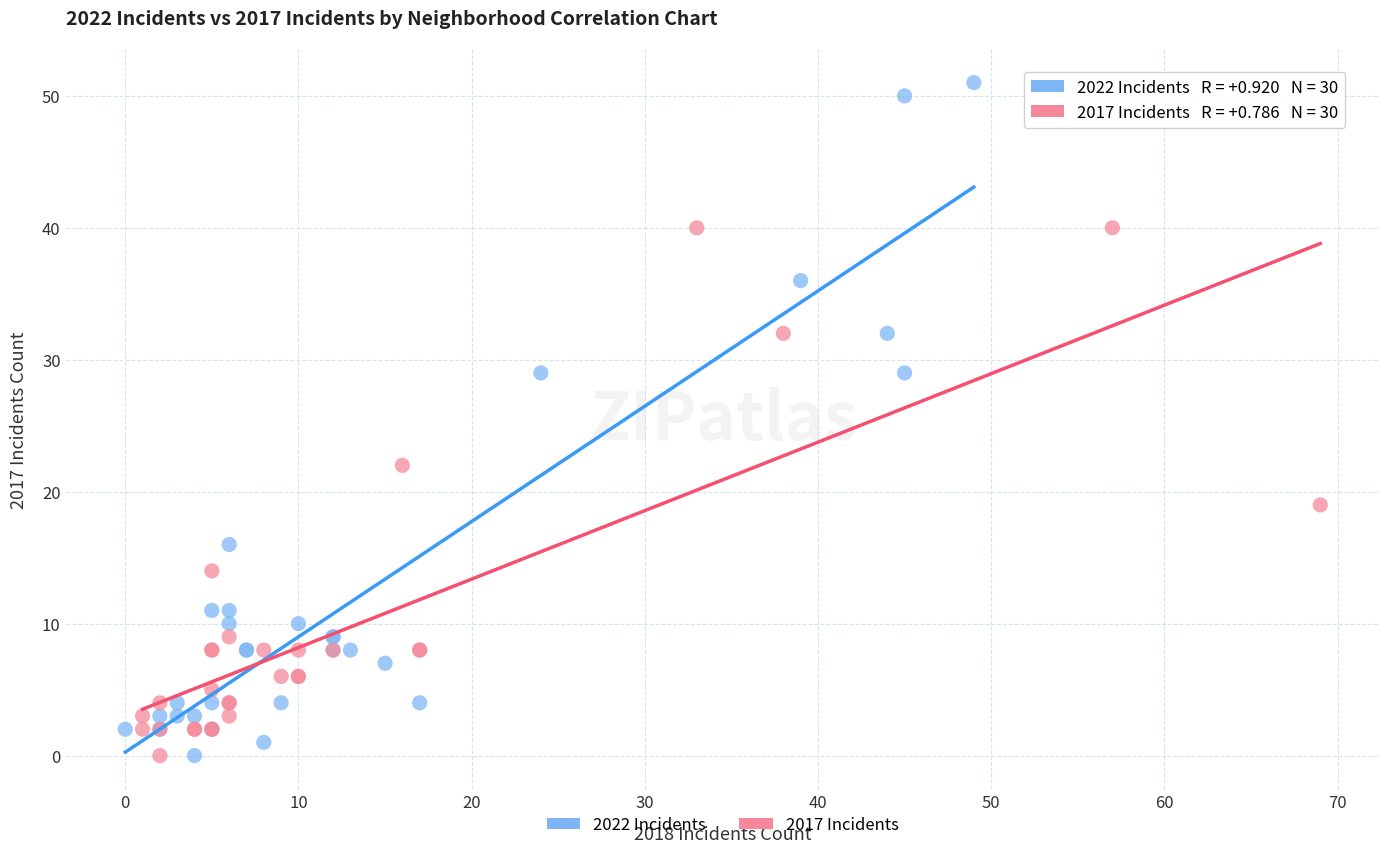

Which series reaches the maximum Y coordinate?

2022 Incidents